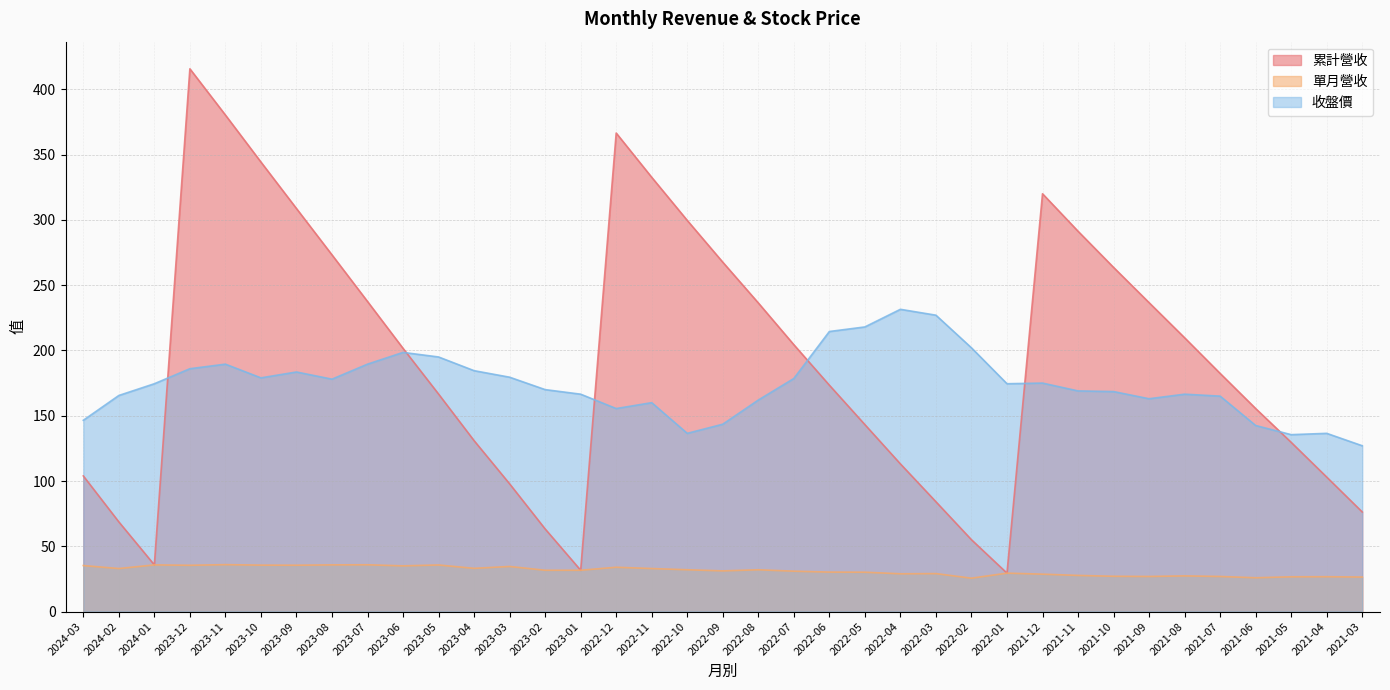

What is the sum of all 單月營收 values?

1156.3